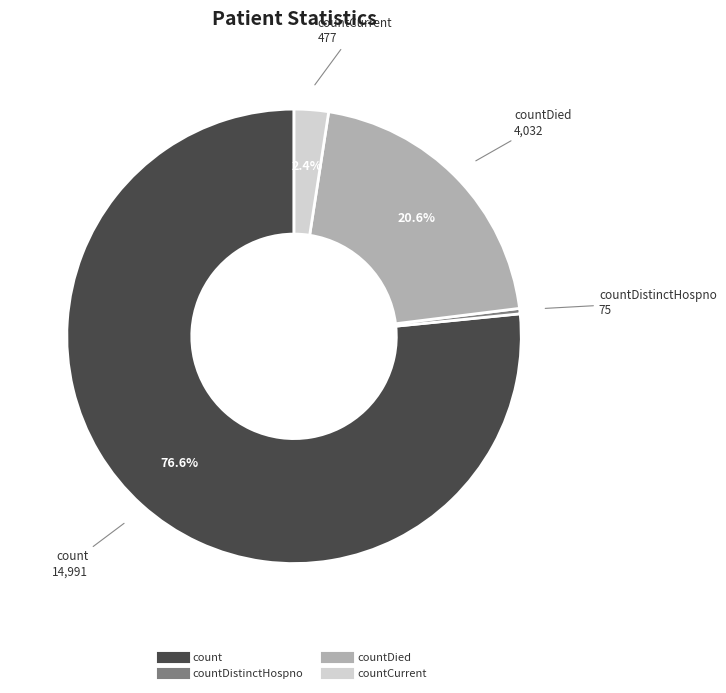

Is there a majority slice in this chart?

Yes